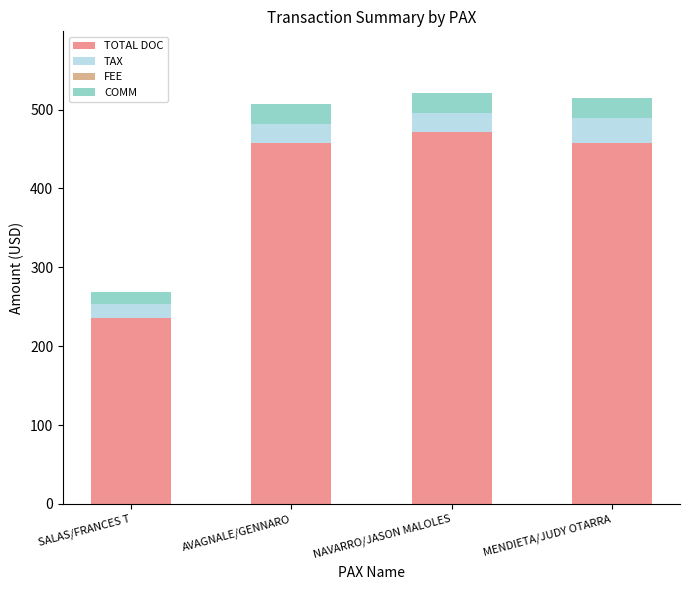

What is the difference between the maximum and minimum values in the TOTAL DOC series?

236.0